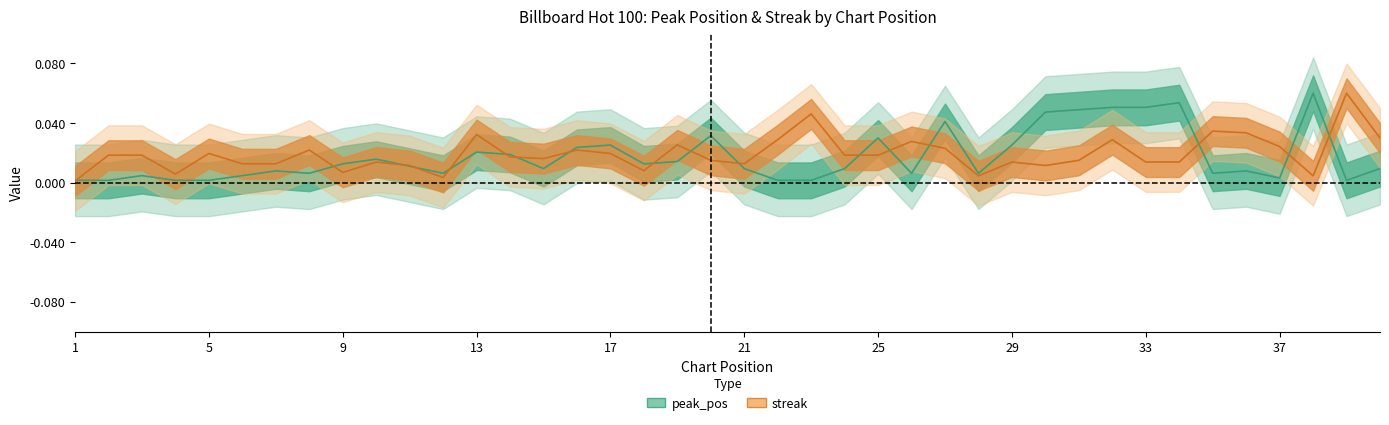

Rank the categories by streak value from highest to lowest.

39, 23, 35, 36, 13, 40, 22, 32, 26, 19, 37, 27, 8, 16, 5, 17, 2, 3, 24, 25, 14, 15, 20, 31, 10, 29, 33, 34, 6, 7, 21, 11, 30, 18, 9, 4, 28, 38, 12, 1